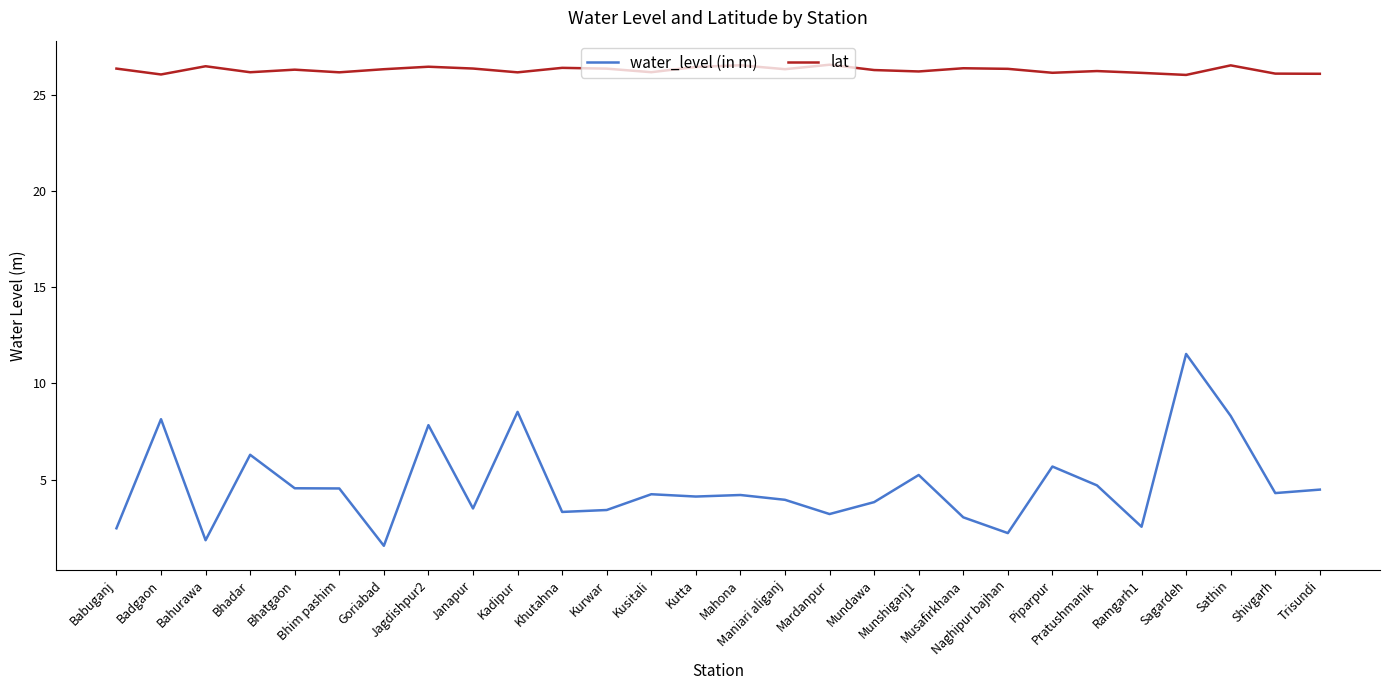

Which series has the largest range (max minus min)?

water_level (in m)